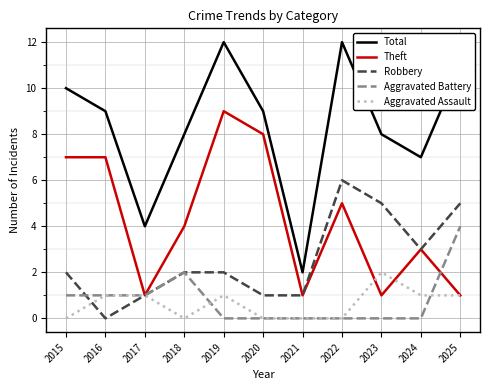

Is it true that Aggravated Assault equals 2 at 2023?

True